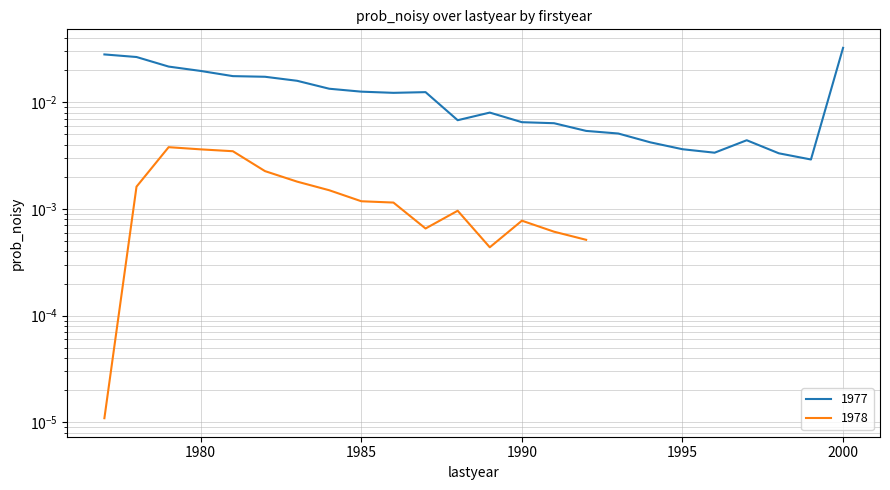

How many interior local peaks (higher than both neighbors) does the data have?

3